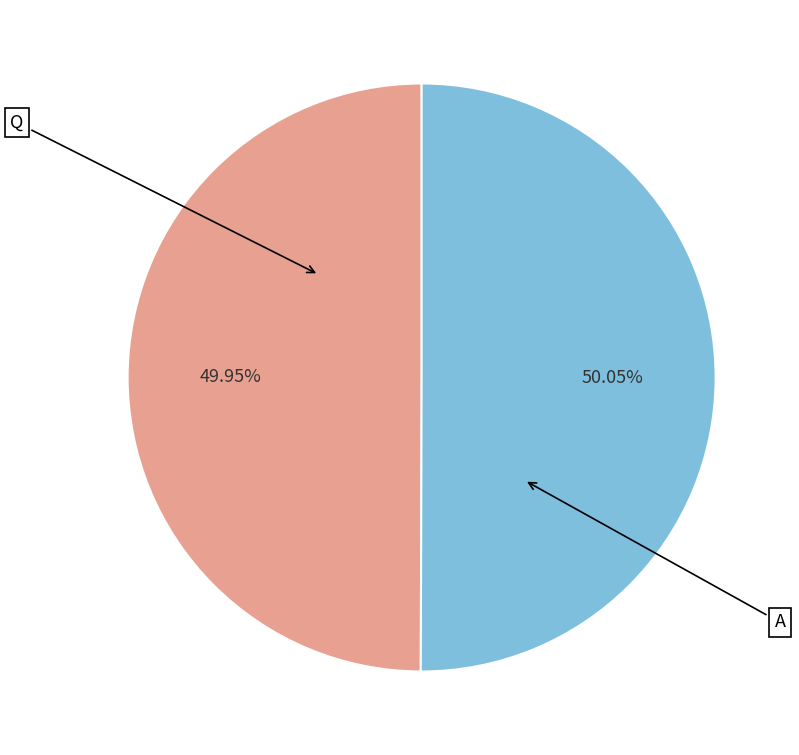

Does any single category account for the majority?

Yes